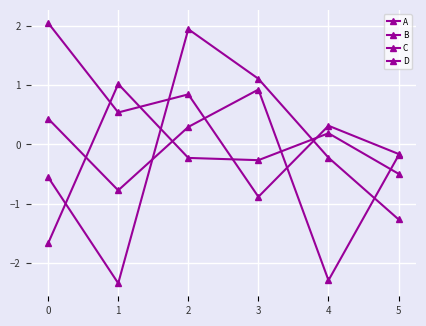

Which series has the widest spread of values?

A